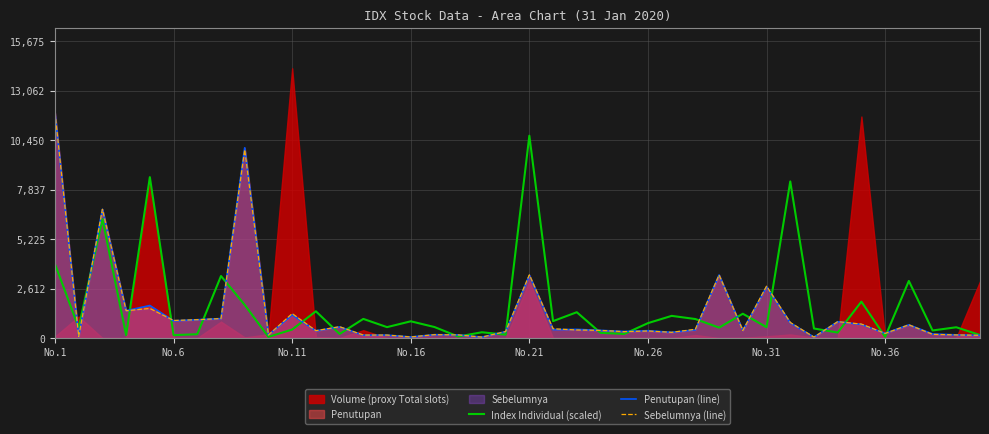

True or false: Penutupan (line) has a value of 254.7 at 29.

False